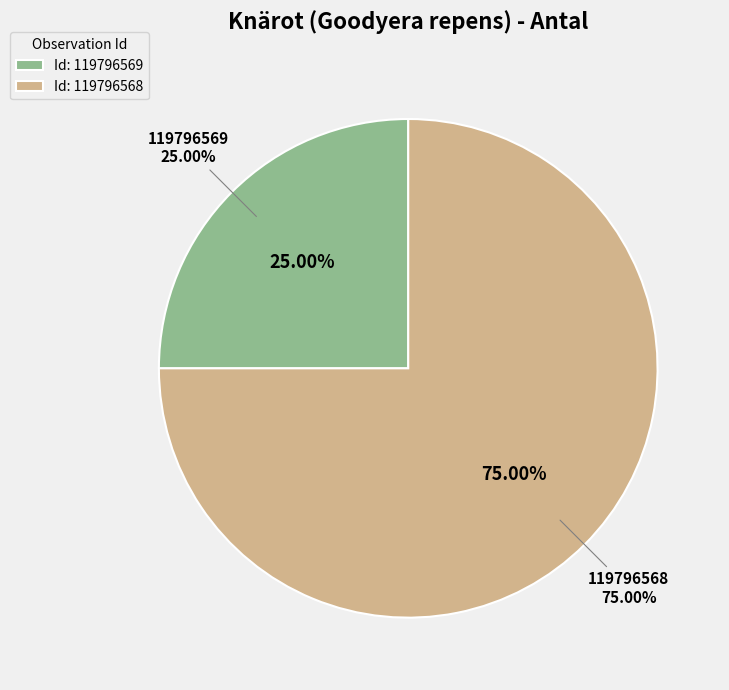

Does 119796569 represent more than half of the total?

No